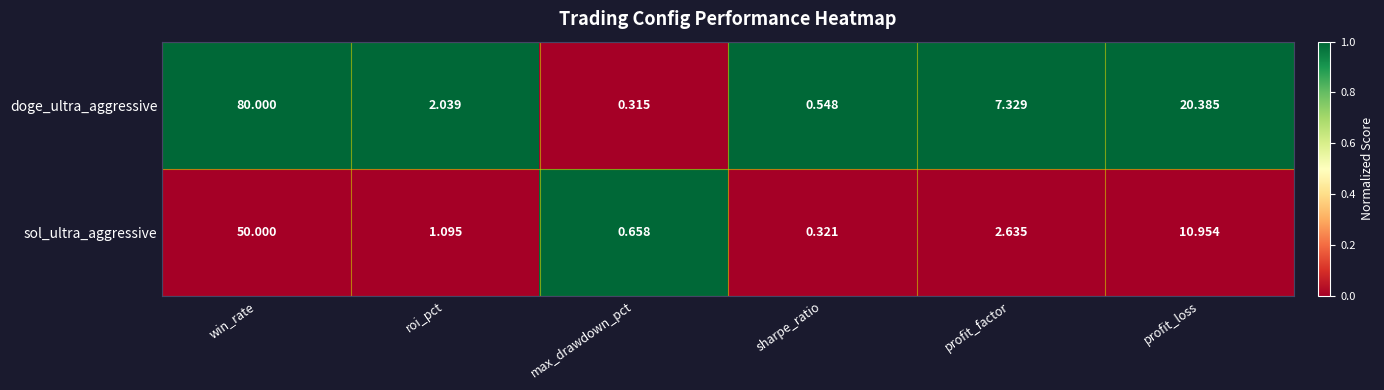

Which series has the largest total across all categories?

doge_ultra_aggressive